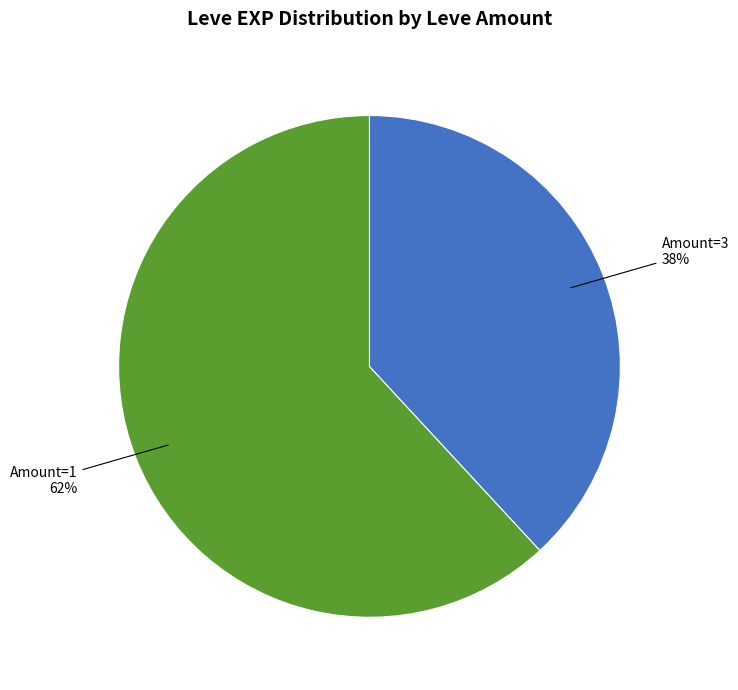

To the nearest percent, what portion does Amount=3 represent?

38%